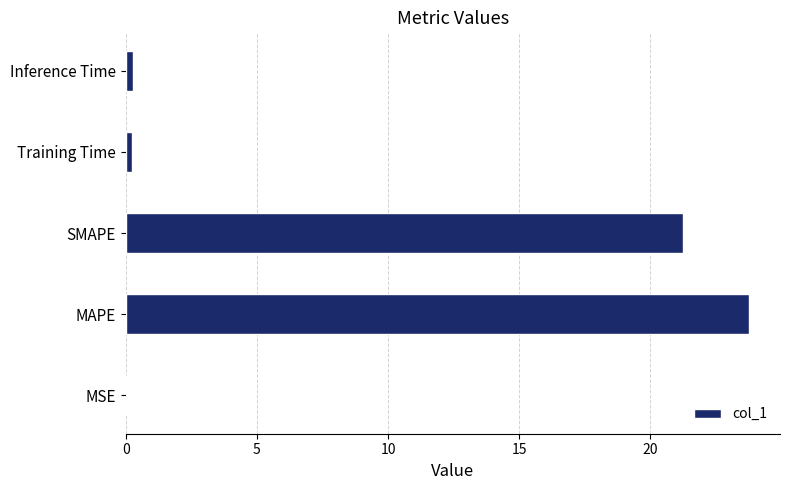

At which category does the chart reach its peak across all series?

MAPE